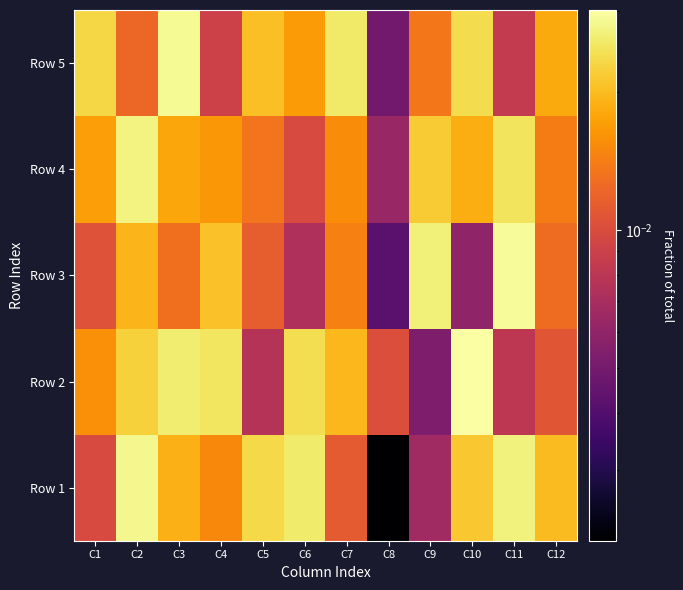

At how many categories does at least one series exceed 0?

12